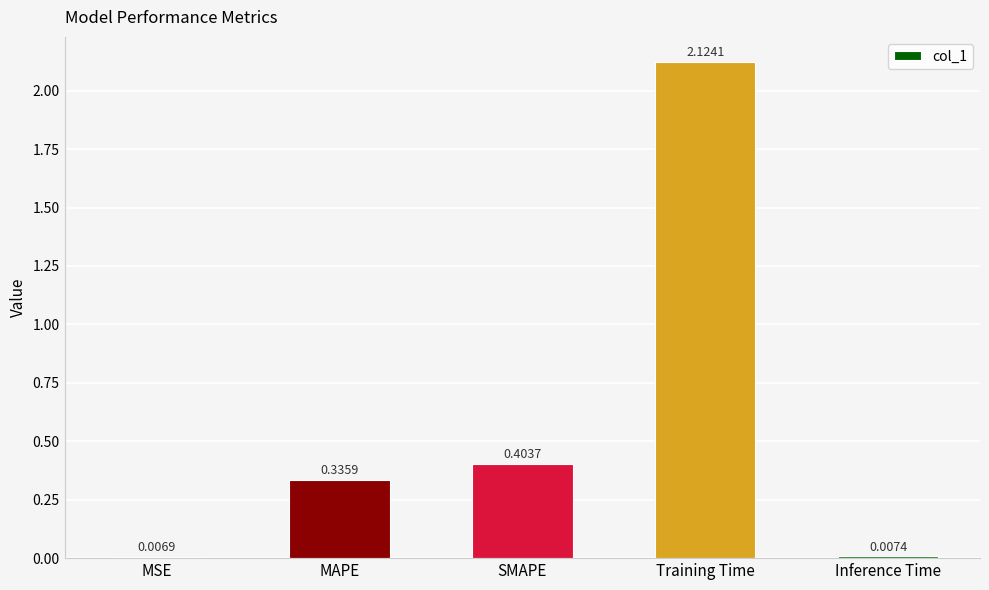

What is the average value?

0.6